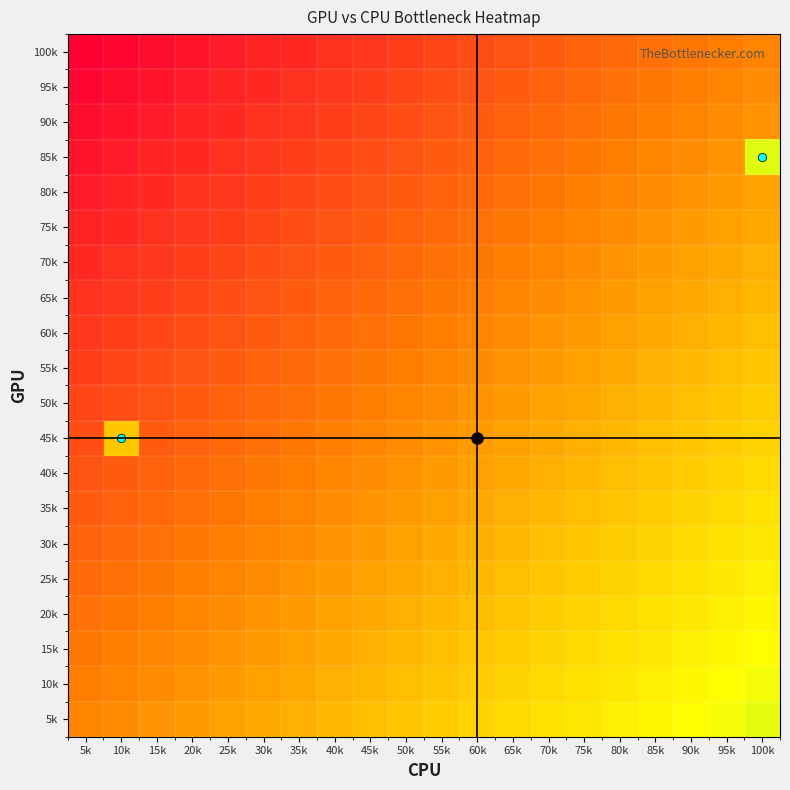

At which category is the sum across all series the highest?

100k